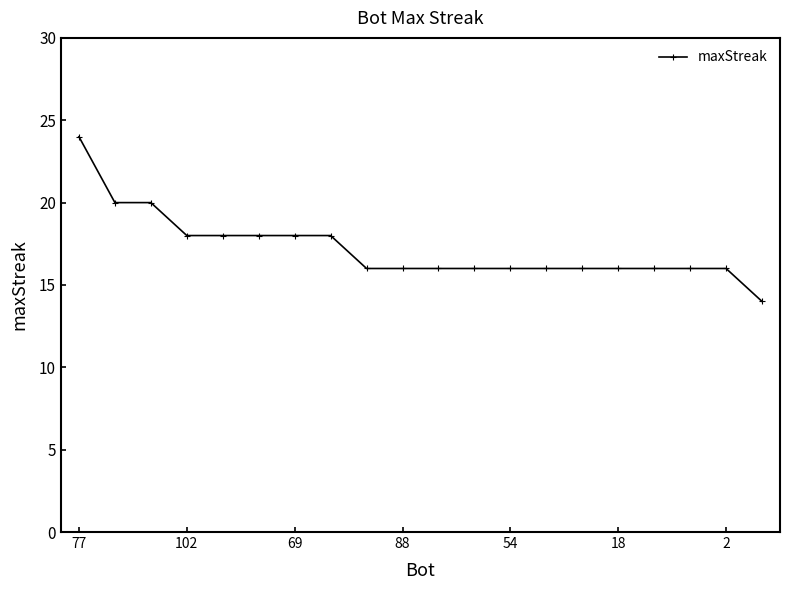

What is the sum of all values?

344